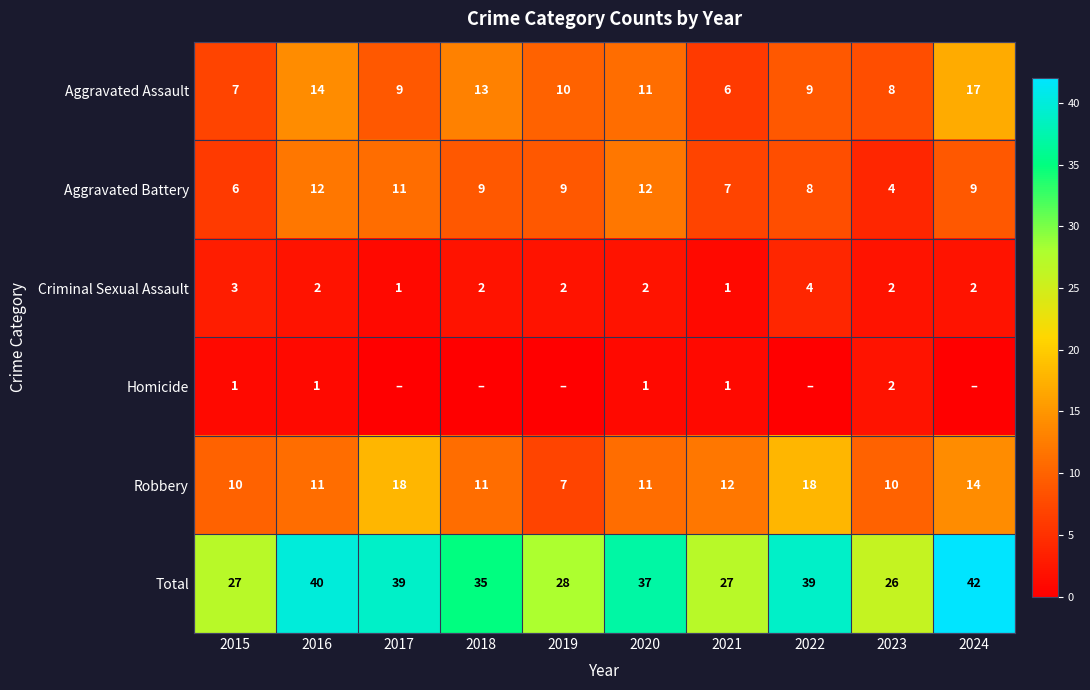

How many values in the Total series are below 37?

5